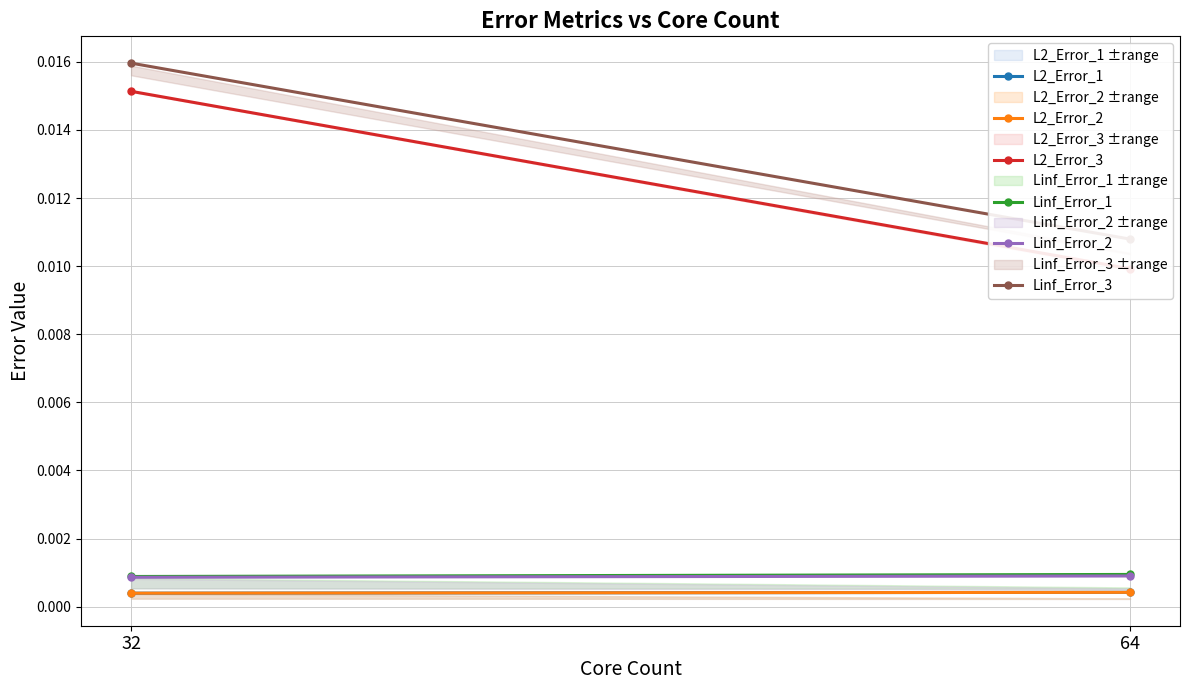

The Linf_Error_2 series shows 0.0 at 32. True or false?

False